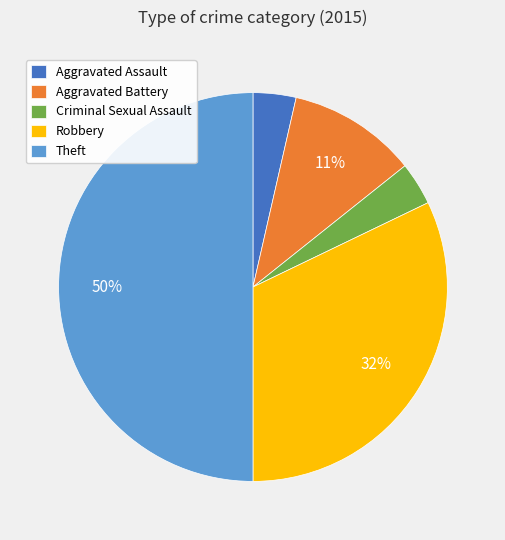

Combined, do Aggravated Battery and Robbery account for over 50%?

No